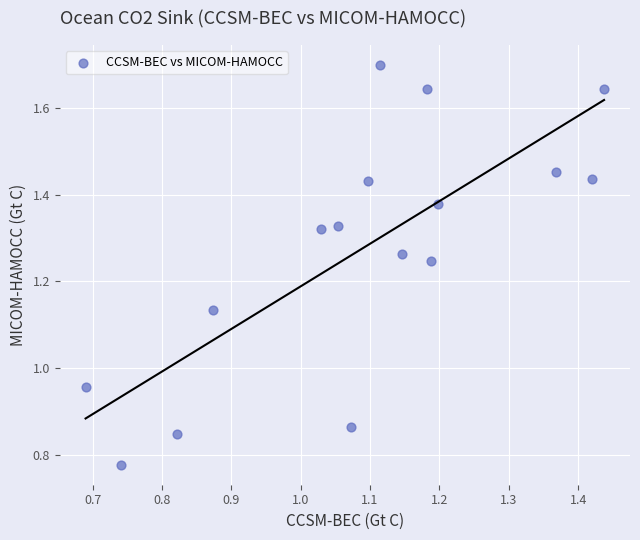

What is the range of X values (max minus min)?

0.7